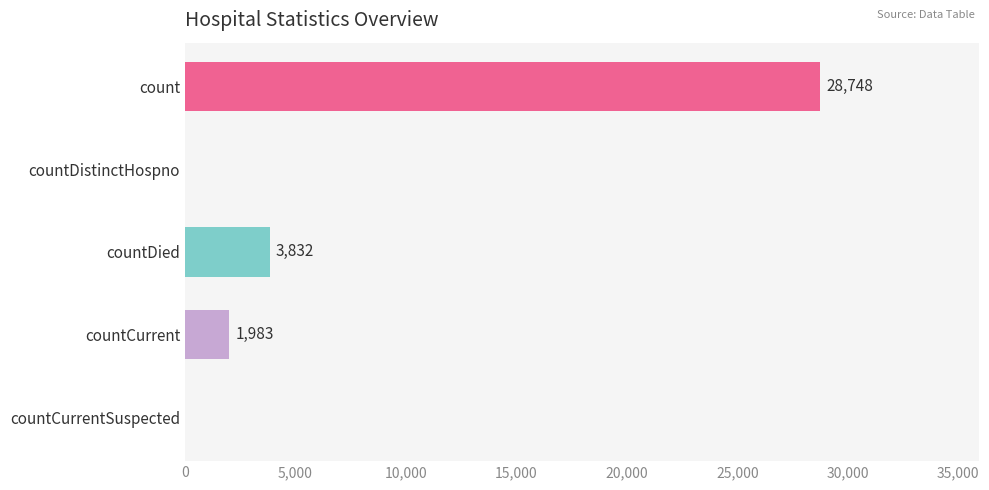

How many data points does each series have?

5